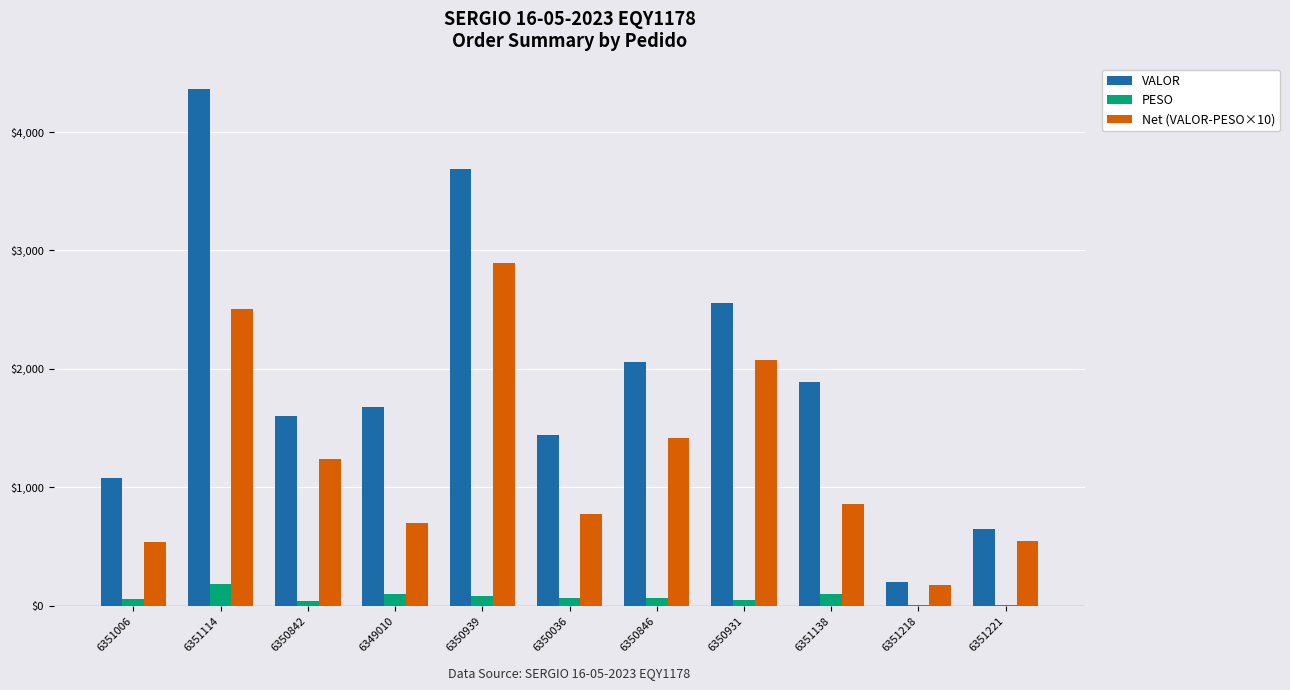

What is the sum of all PESO values?

745.7